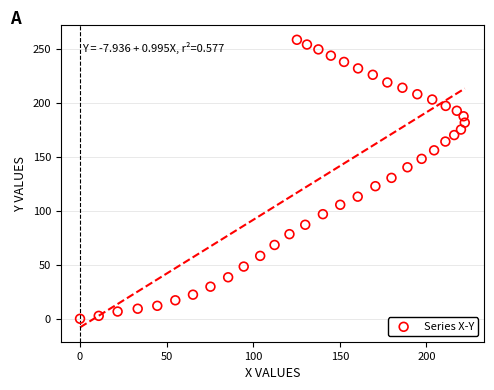

What is the range of X values (max minus min)?

222.1